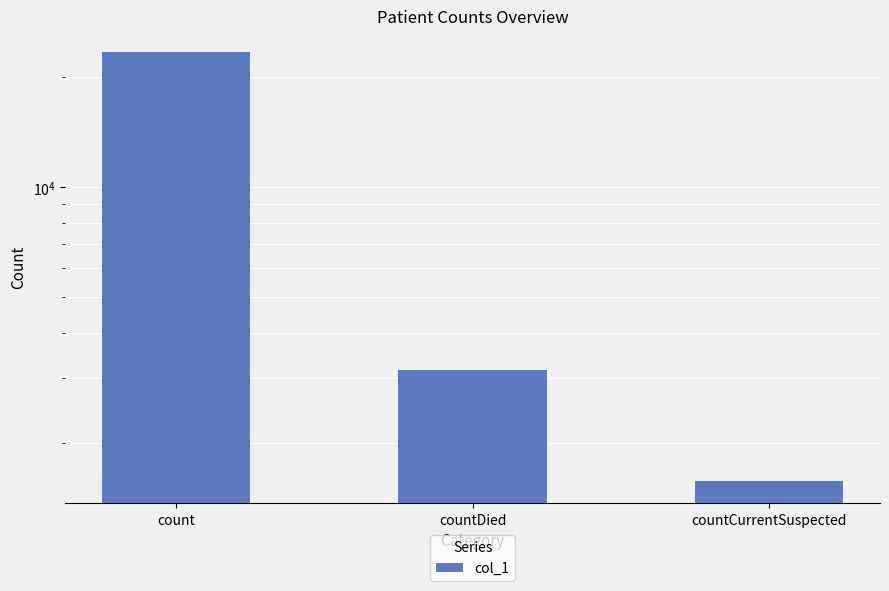

Between count and countDied, which is larger?

count